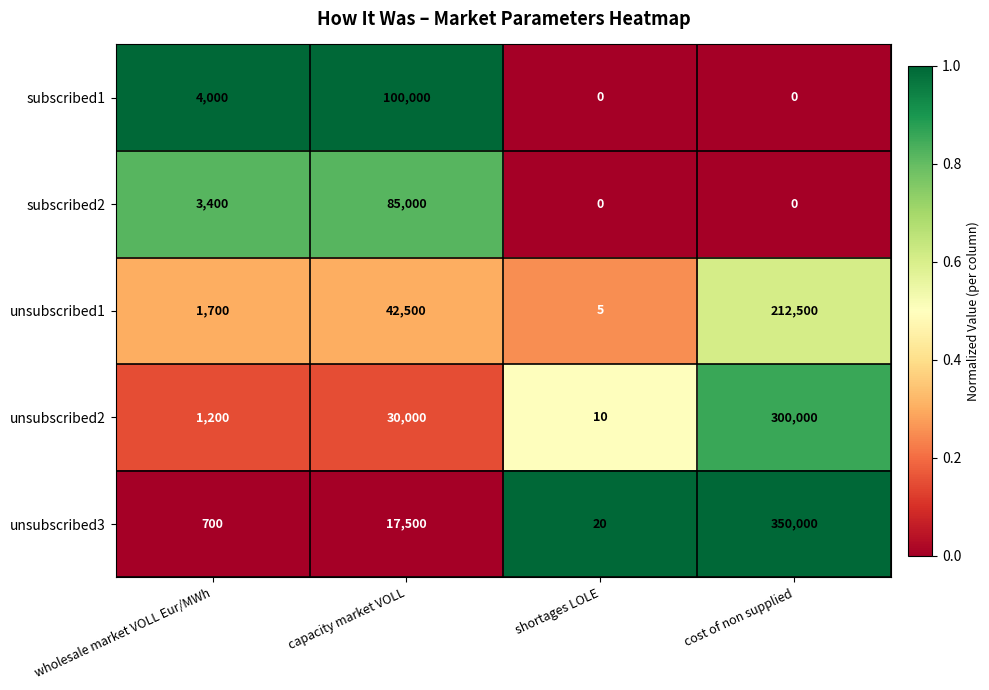

Which category has the highest value across all series?

cost of non supplied